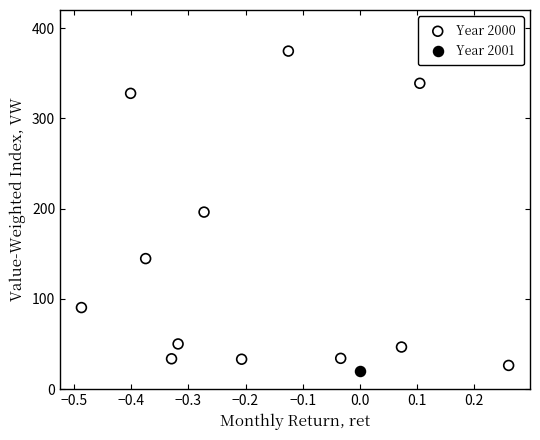

What are all the series names shown in the legend?

Year 2000, Year 2001